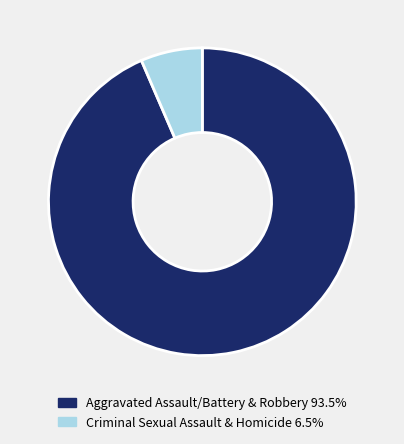

Is there a majority slice in this chart?

Yes